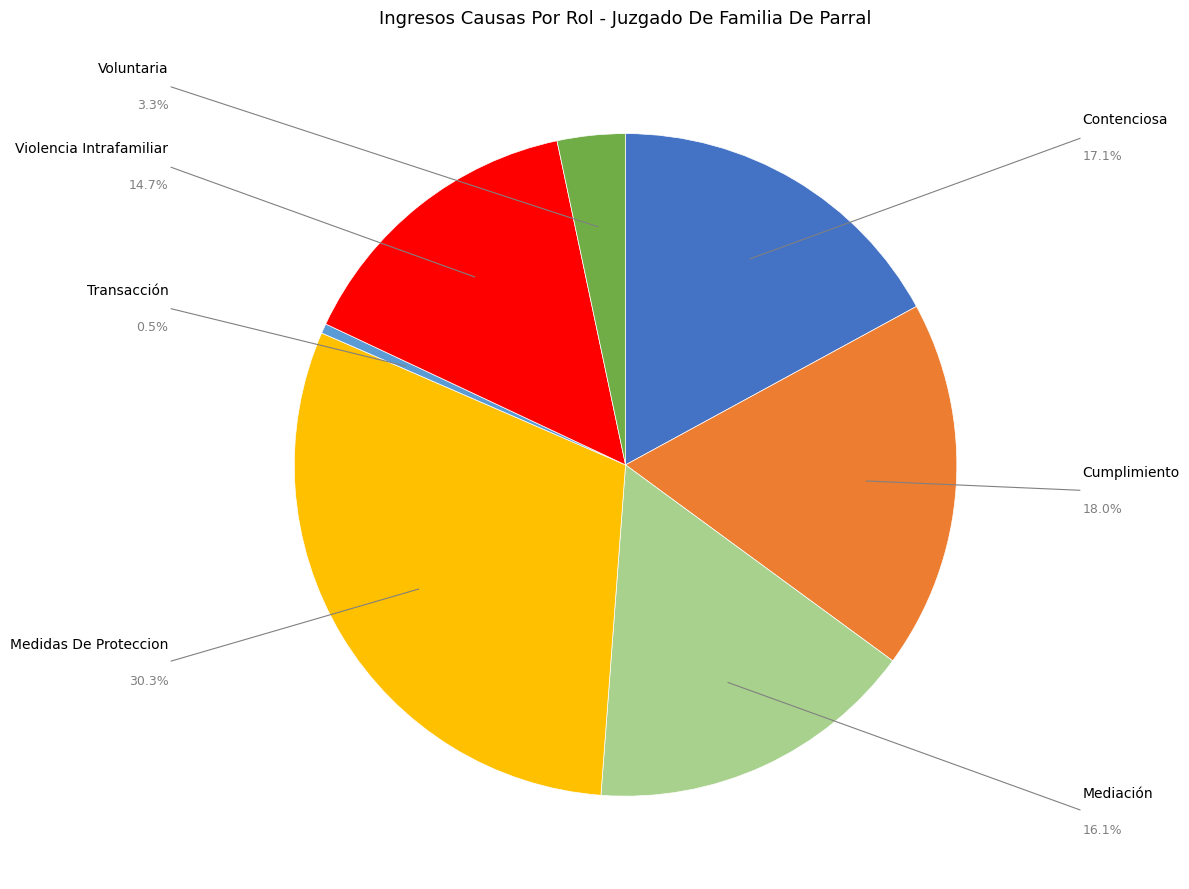

Does any single category account for the majority?

No